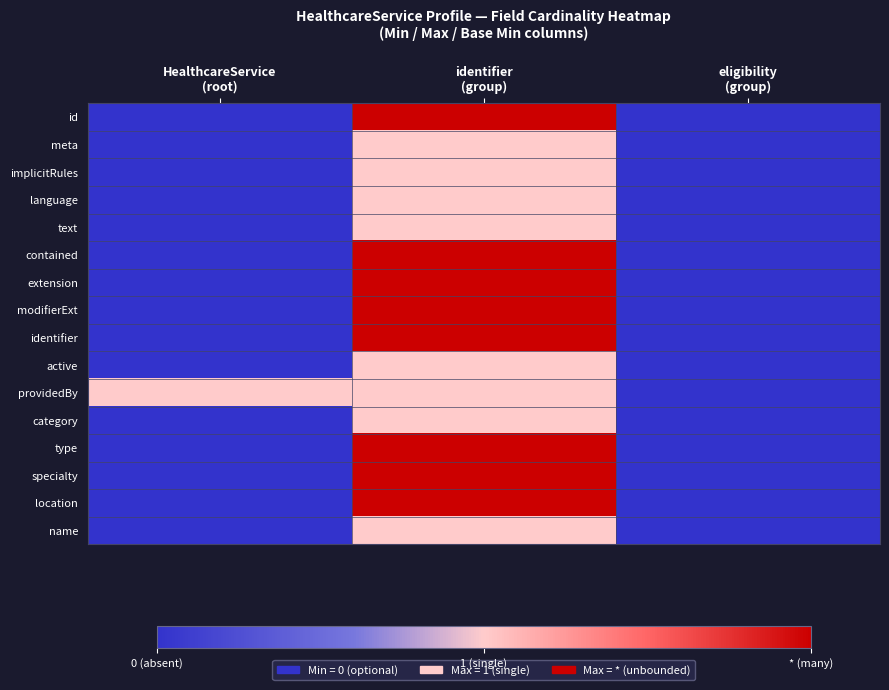

Rank the series by their maximum value, from lowest to highest.

meta, implicitRules, language, text, active, providedBy, category, name, id, contained, extension, modifierExt, identifier, type, specialty, location